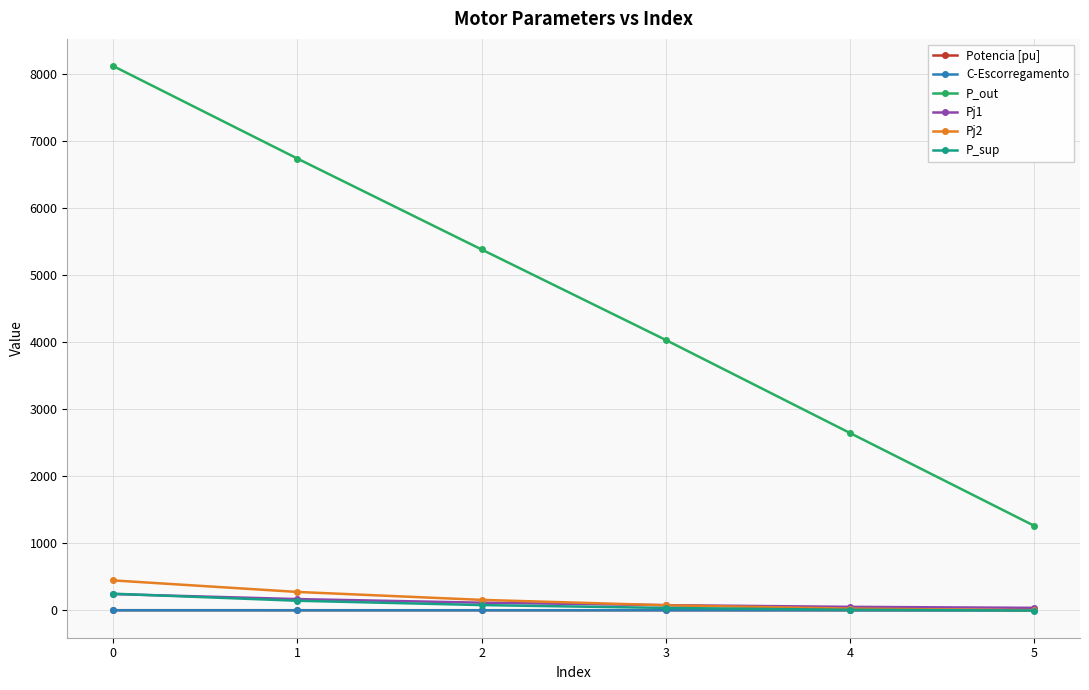

Does the chart have visible grid lines?

Yes